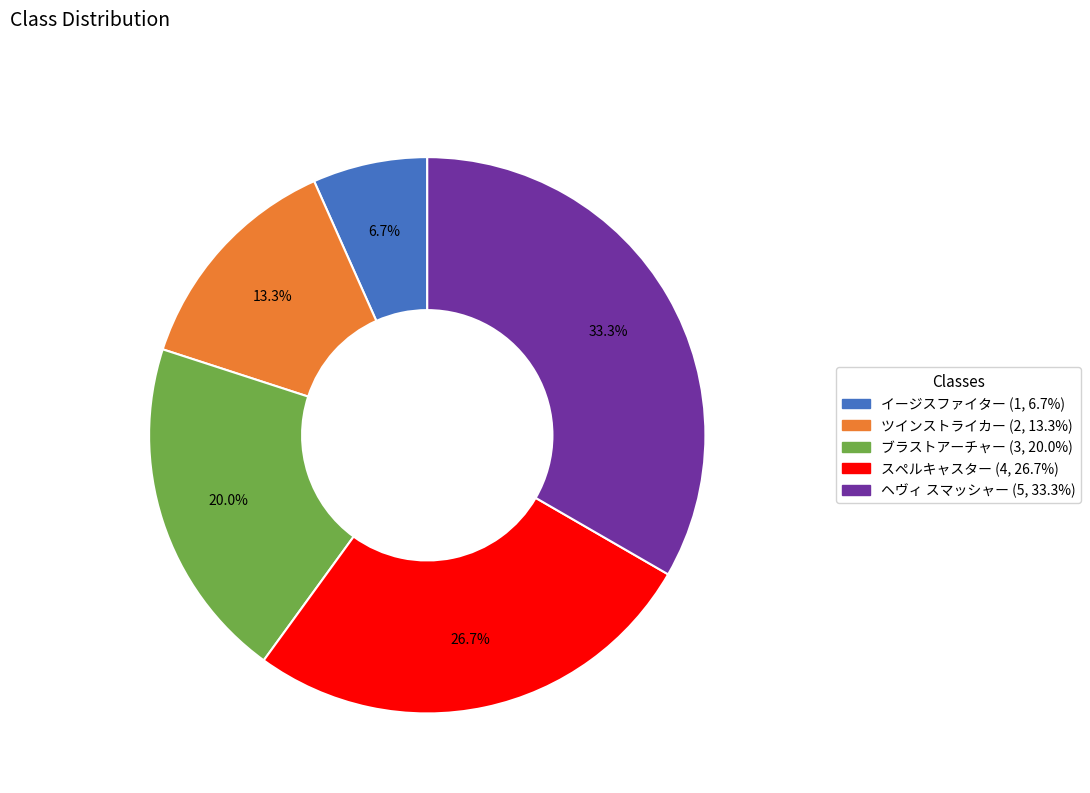

Which category has the smallest portion of the pie?

イージスファイター